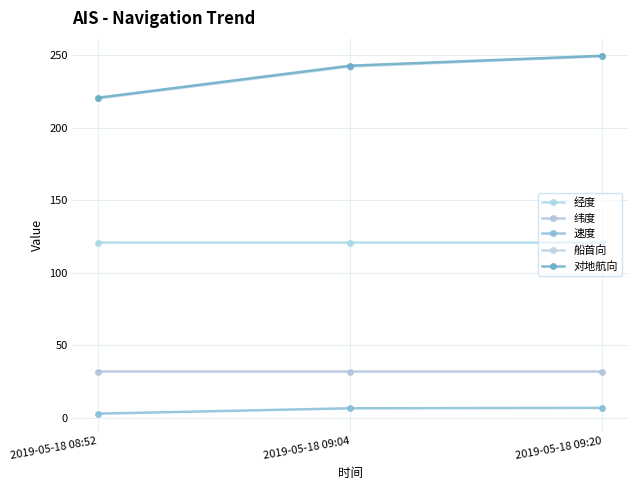

What is the label of the 1st point from the left?

2019-05-18 08:52